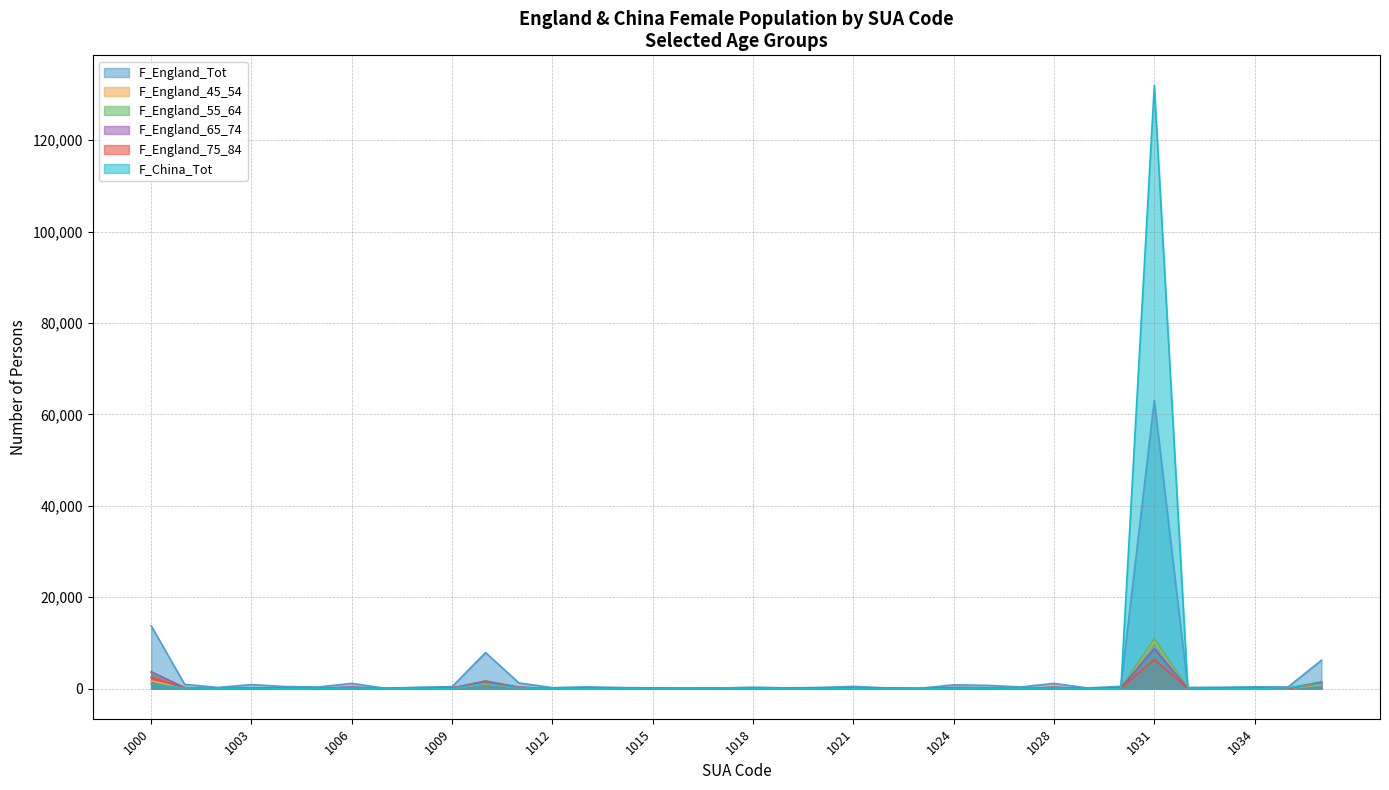

How many interior local peaks does the F_England_Tot series have?

10